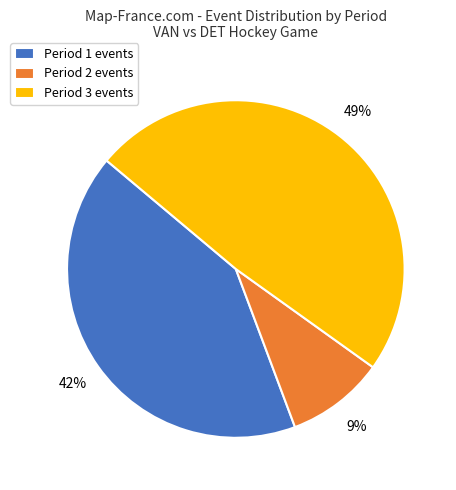

True or false: Period 2 accounts for 1% of the total.

False